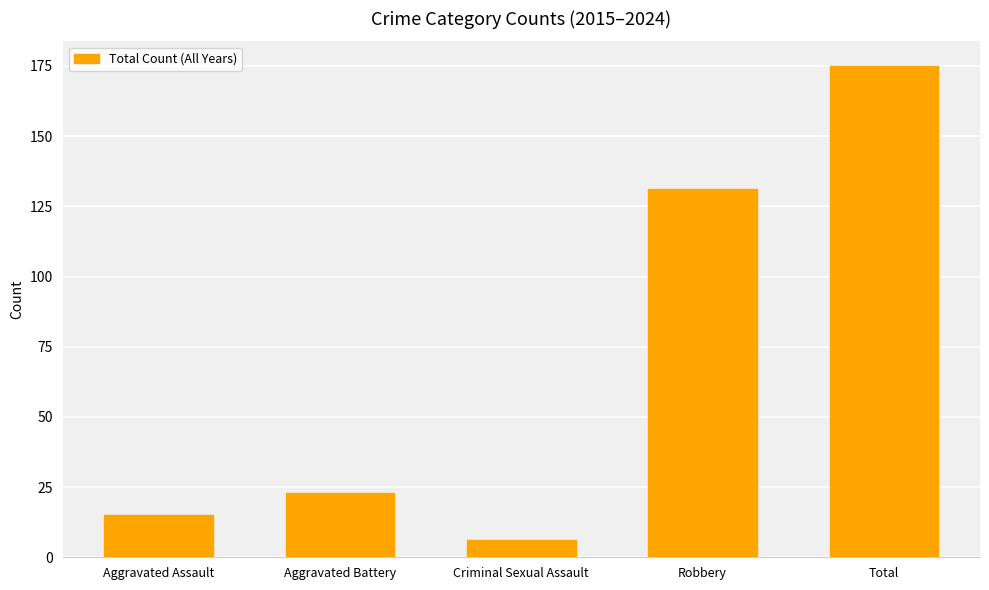

What value does the data have at Total, to the nearest 5?

175